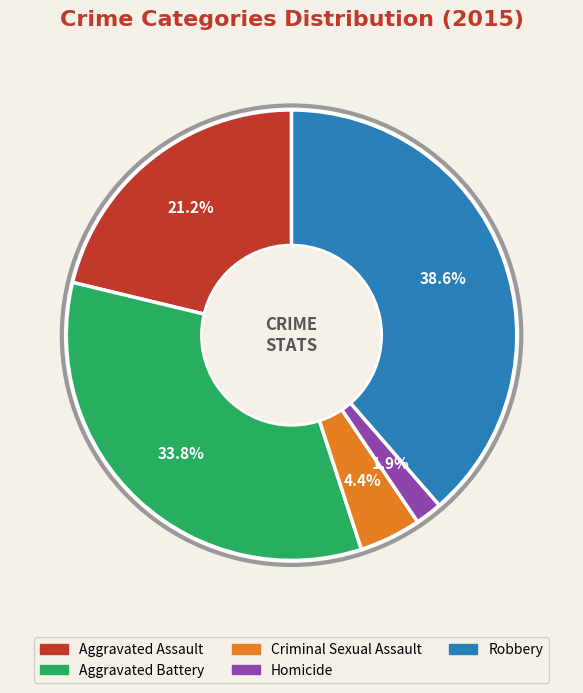

How much of the chart is everything except Criminal Sexual Assault?

95.6%